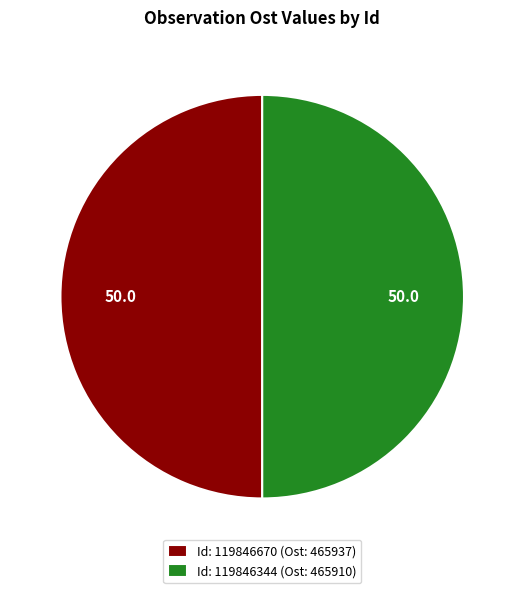

What is the ratio of the value at Id: 119846670 (Ost: 465937) to the value at Id: 119846344 (Ost: 465910)?

1.0